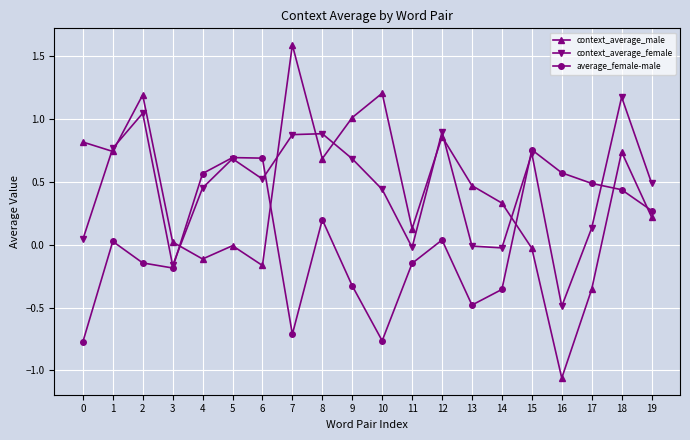

Which series has the widest spread of values?

context_average_male